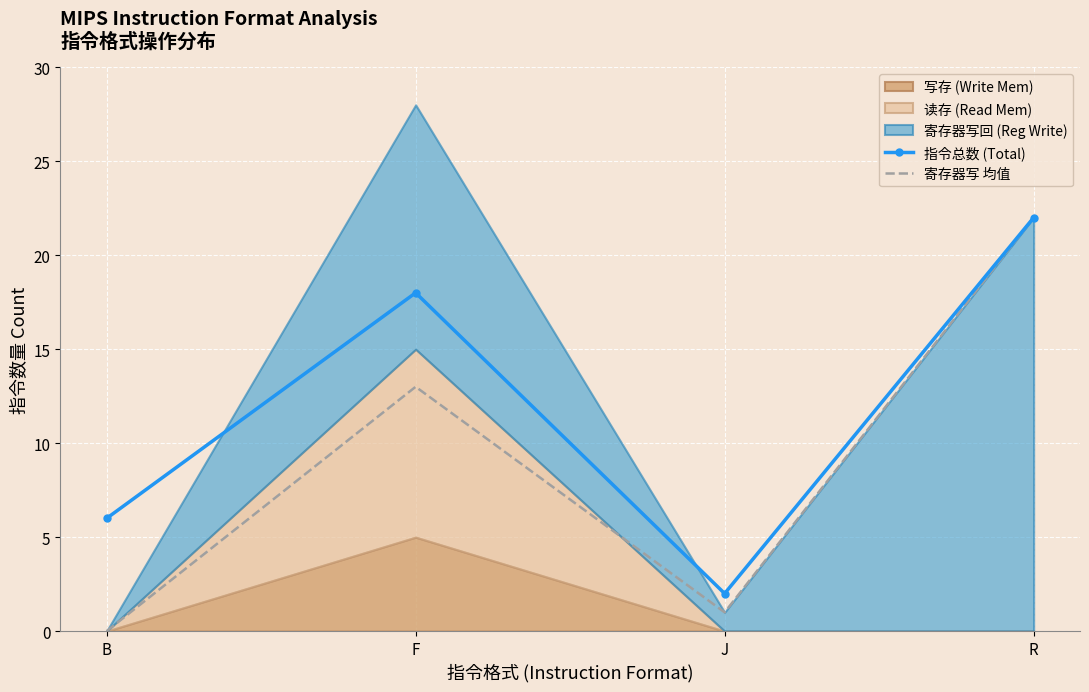

True or false: 寄存器写 均值 and 指令总数 (Total) intersect in this chart.

False